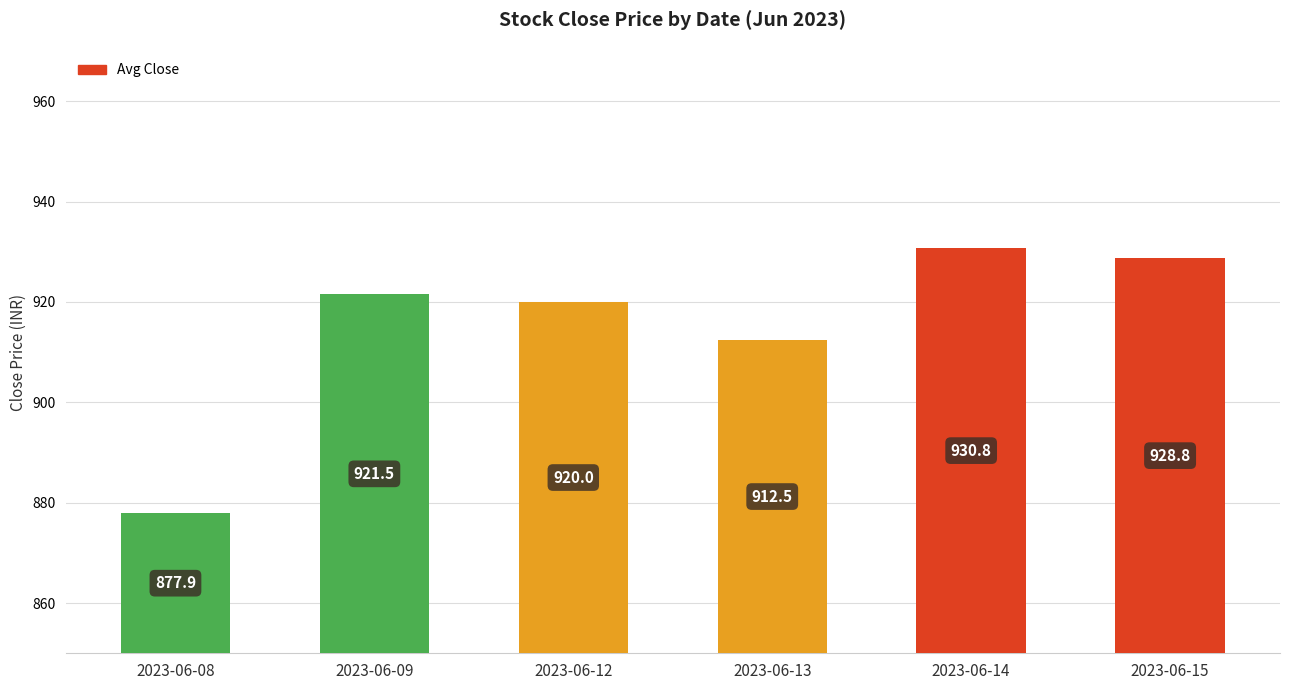

Which has a higher value, 2023-06-09 or 2023-06-08?

2023-06-09